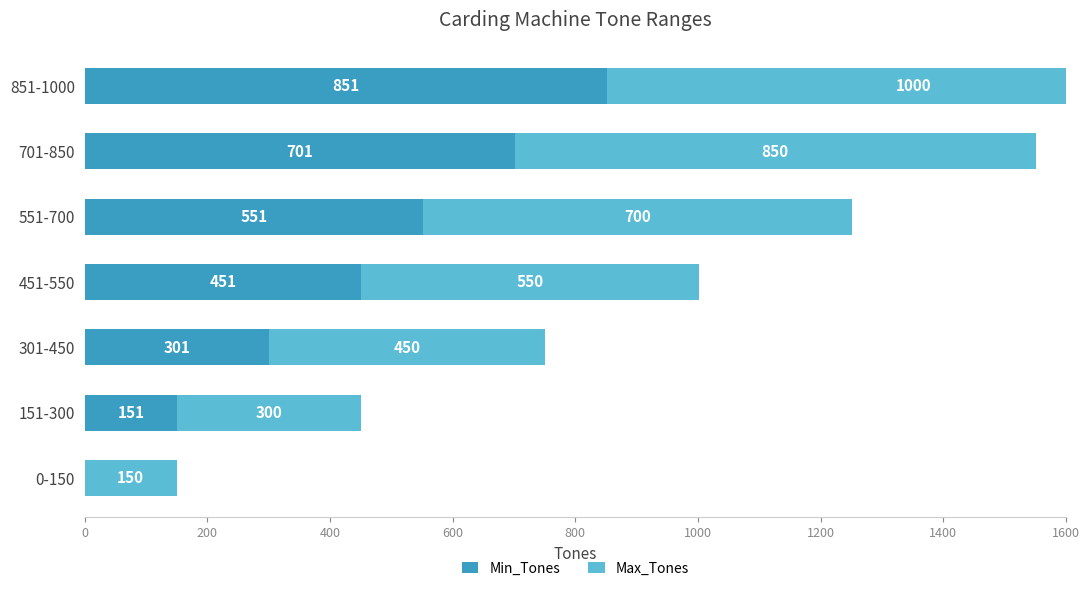

What is the difference between the maximum and minimum values in the Max_Tones series?

850